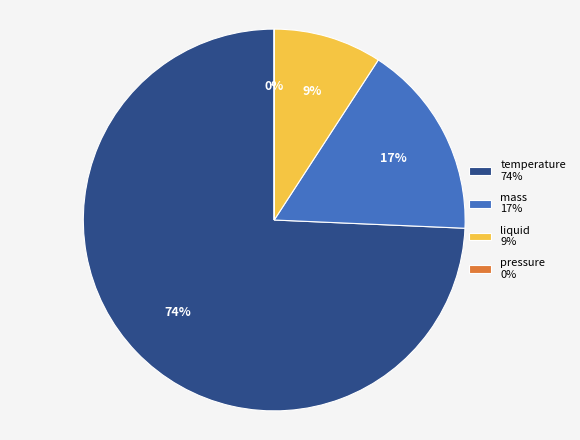

What is the ratio of the value at mass to the value at temperature?

0.2